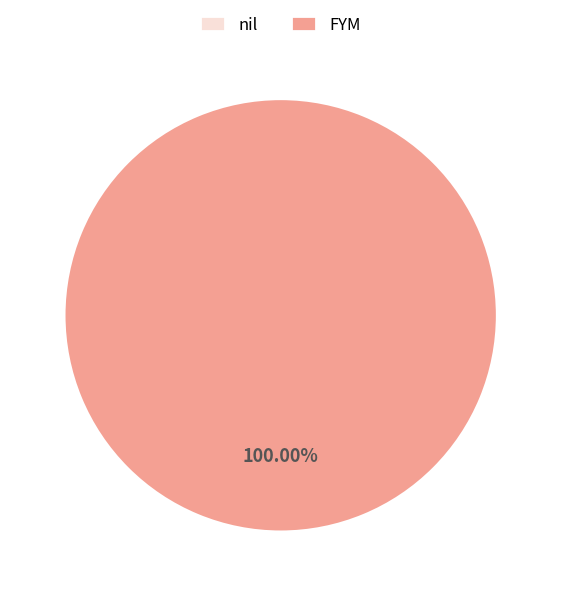

To the nearest percent, what percentage of the pie is FYM?

100%